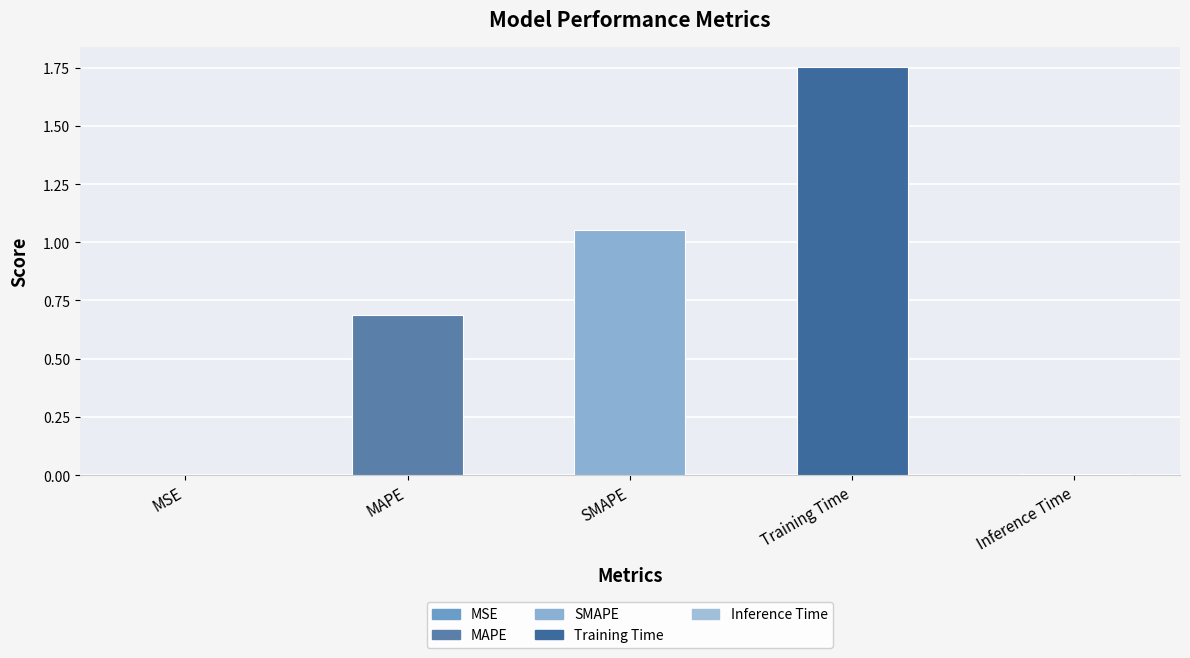

The value at SMAPE is 1.9. True or false?

False